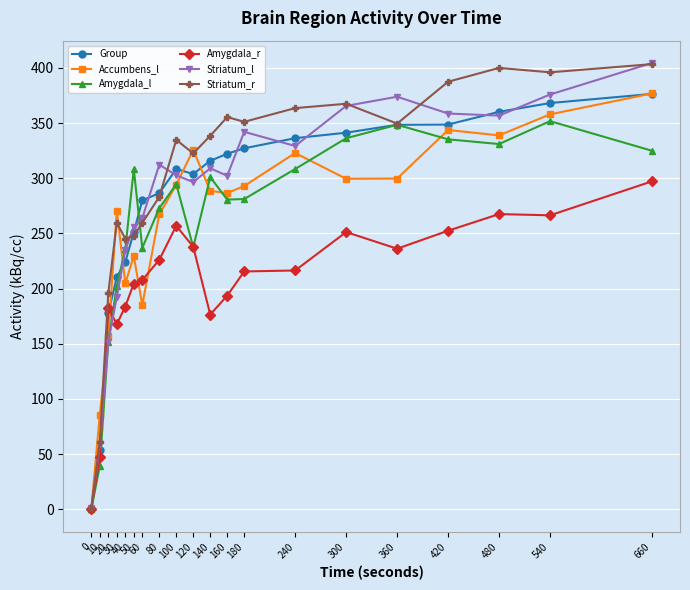

How many categories are shown in the chart?

20